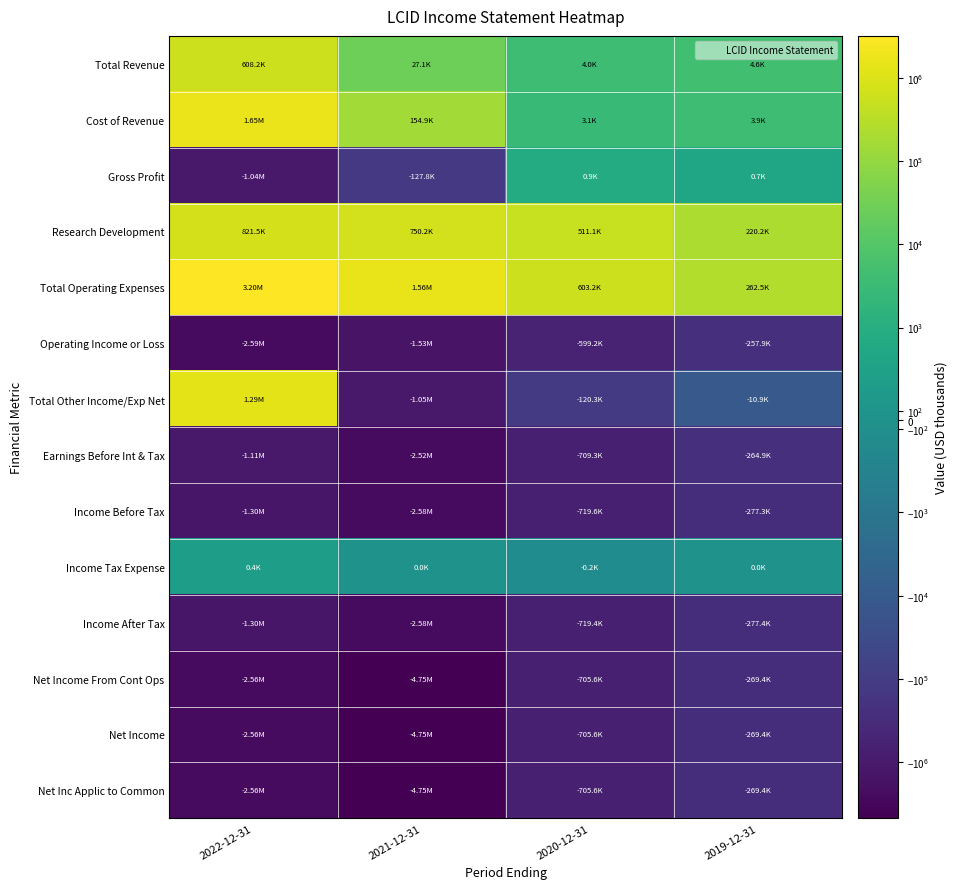

At which category does the chart reach its peak across all series?

2022-12-31